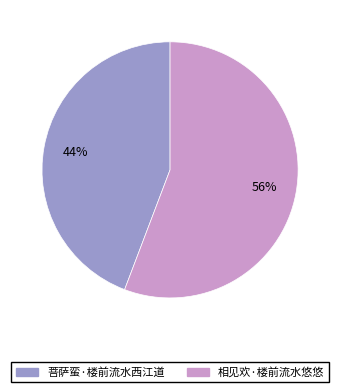

Do 菩萨蛮·楼前流水西江道 and 相见欢·楼前流水悠悠 together represent more than half of the pie?

Yes